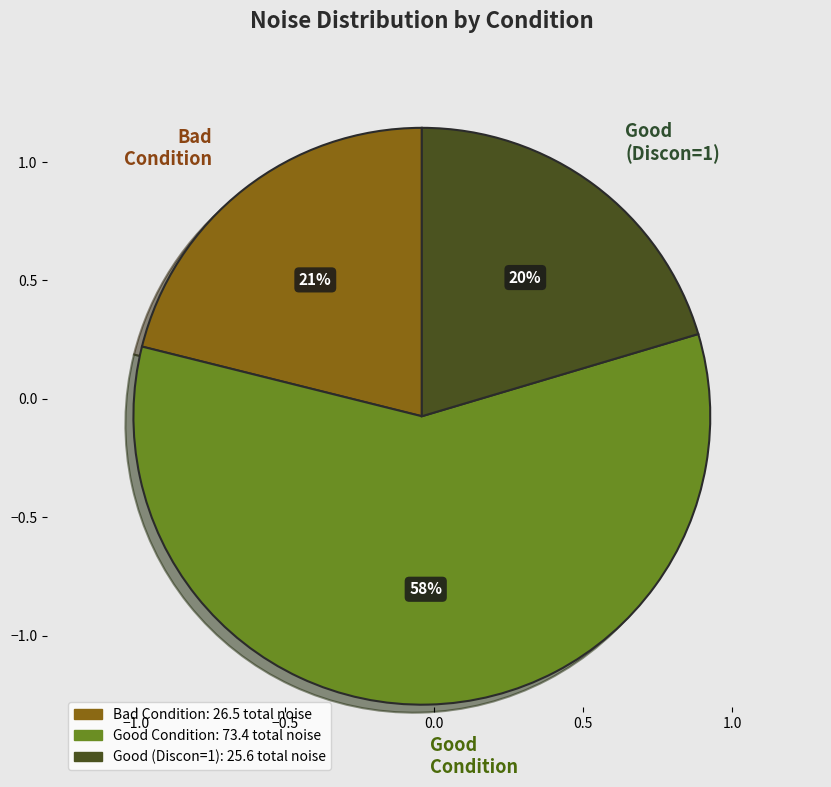

Do Bad Condition and Good Condition together represent more than half of the pie?

Yes